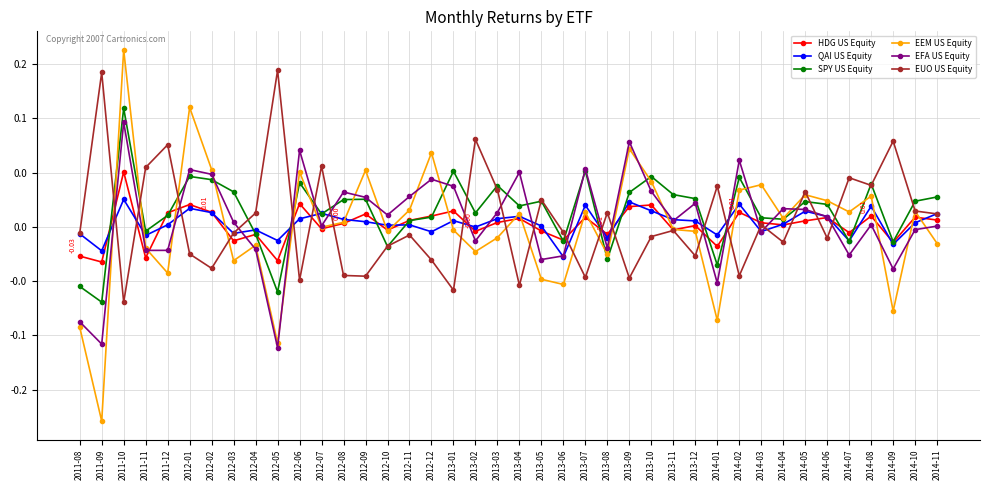

Which category has the lowest value across all series?

2011-09